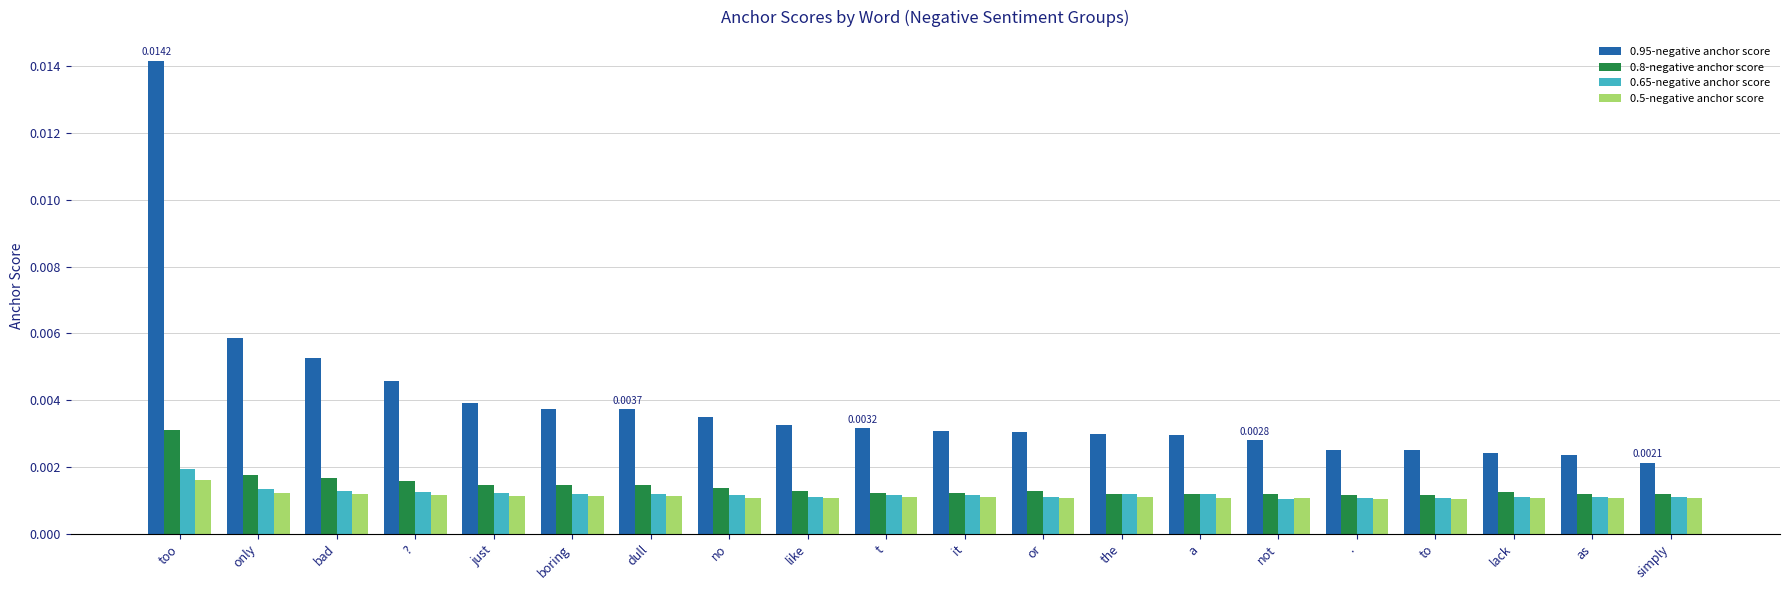

Is the value of 0.65-negative anchor score at a greater than the value of 0.8-negative anchor score at bad?

No